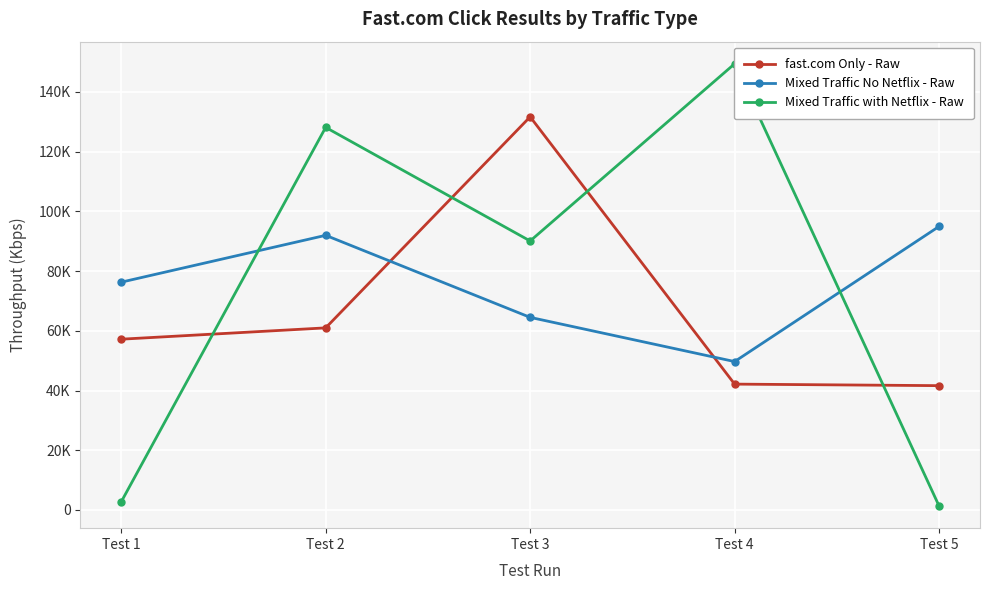

Is it true that Mixed Traffic No Netflix - Raw equals 49701 at Test 4?

True